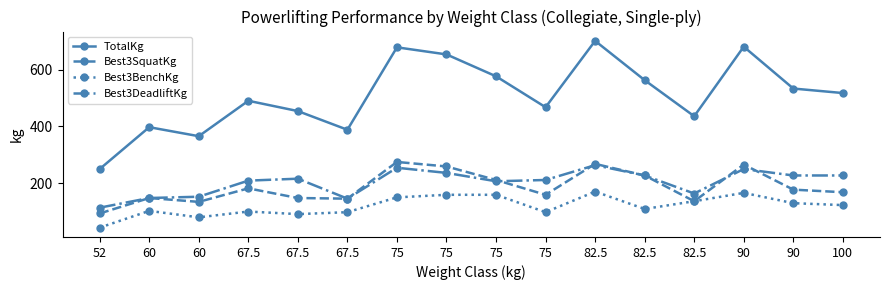

At which category is the sum across all series the highest?

82.5